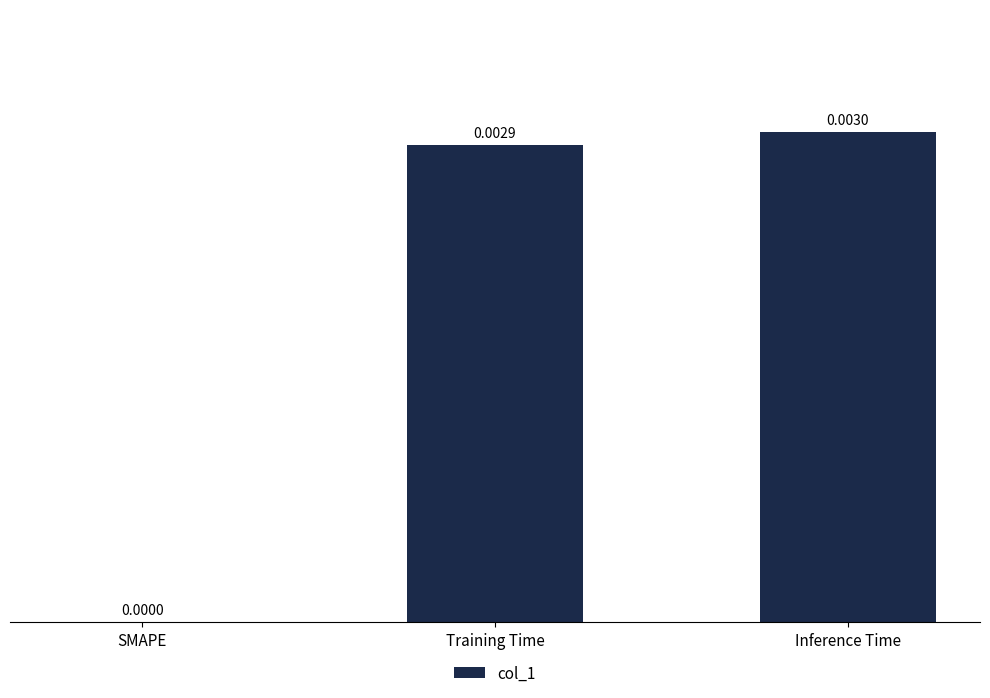

Which label corresponds to the largest value in the chart?

Inference Time